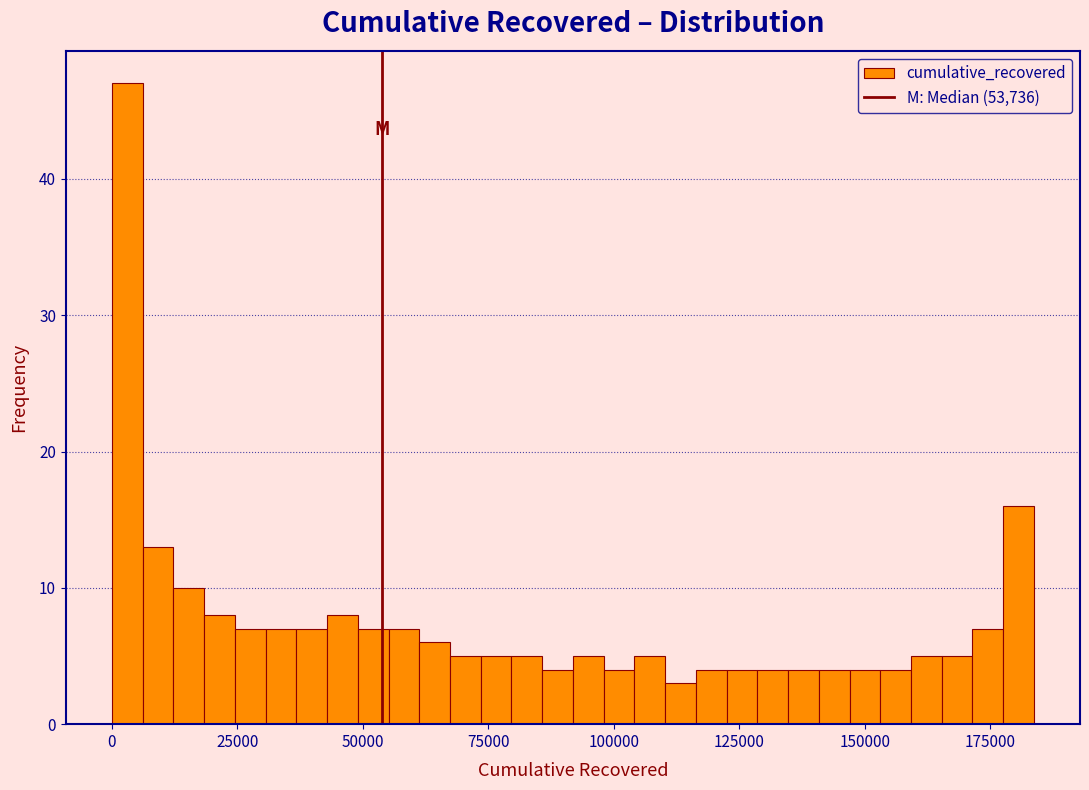

Around what value on the x-axis is the tallest bar? Give the approximate position of its centre, as read against the axis.

5000